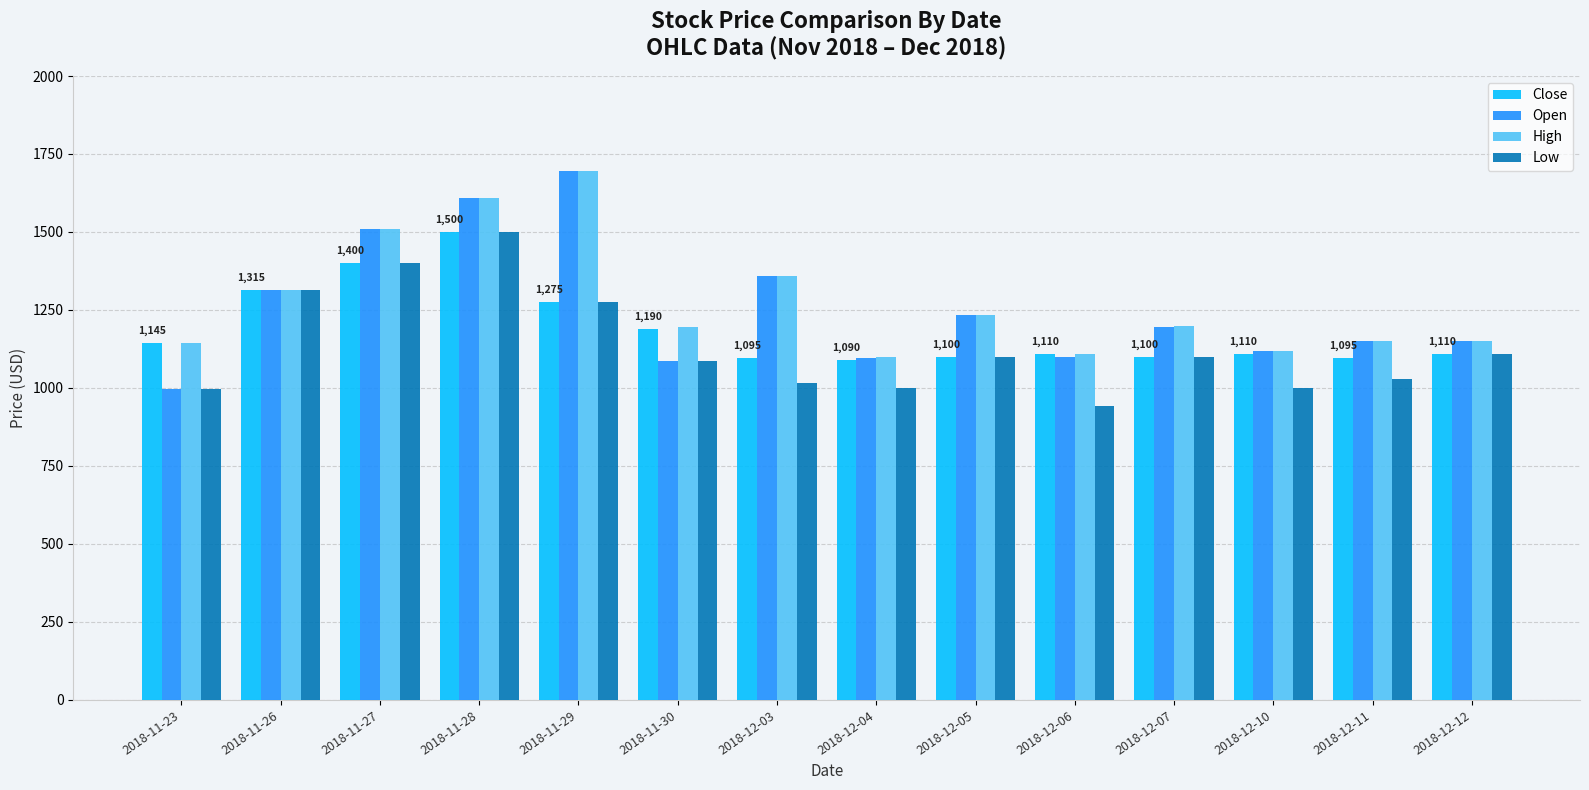

What is the value of the Close bar at the 8th from the left?

1090